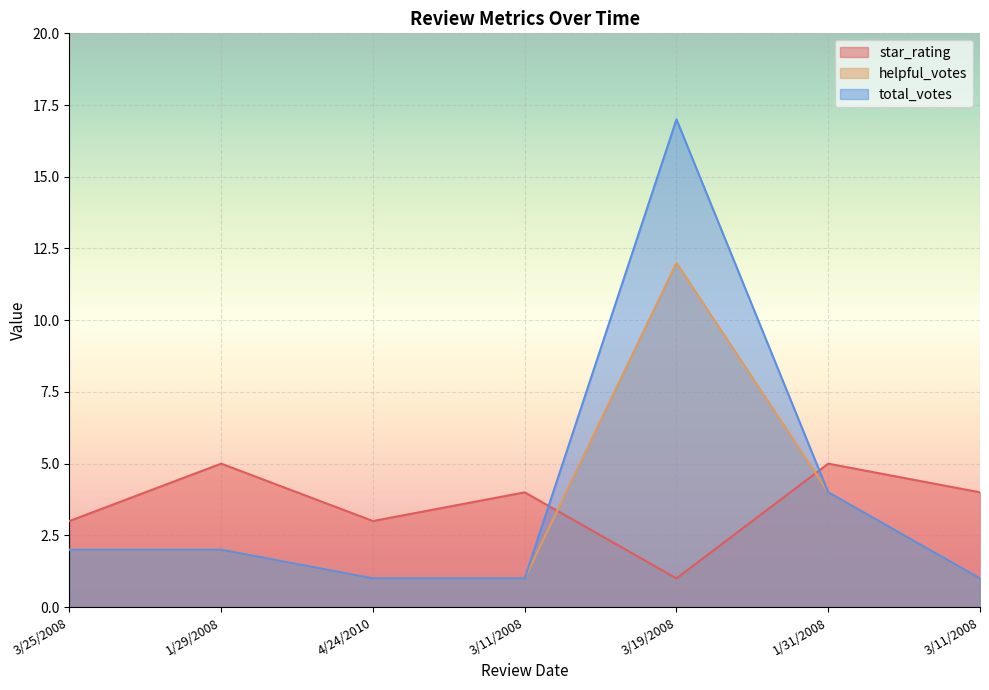

Rank the categories by star_rating value from lowest to highest.

3/19/2008, 3/25/2008, 4/24/2010, 3/11/2008, 3/11/2008, 1/29/2008, 1/31/2008